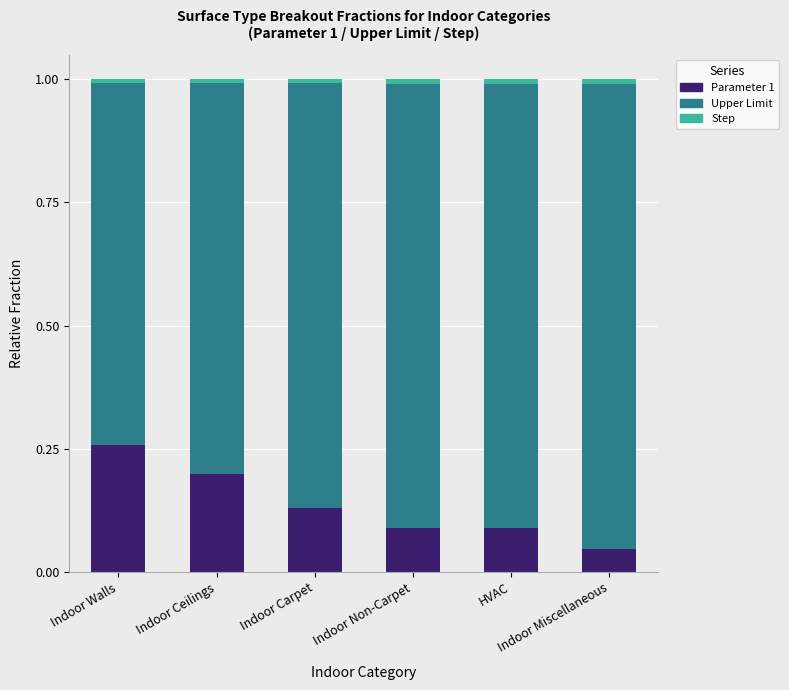

What position from the right is Indoor Non-Carpet?

3